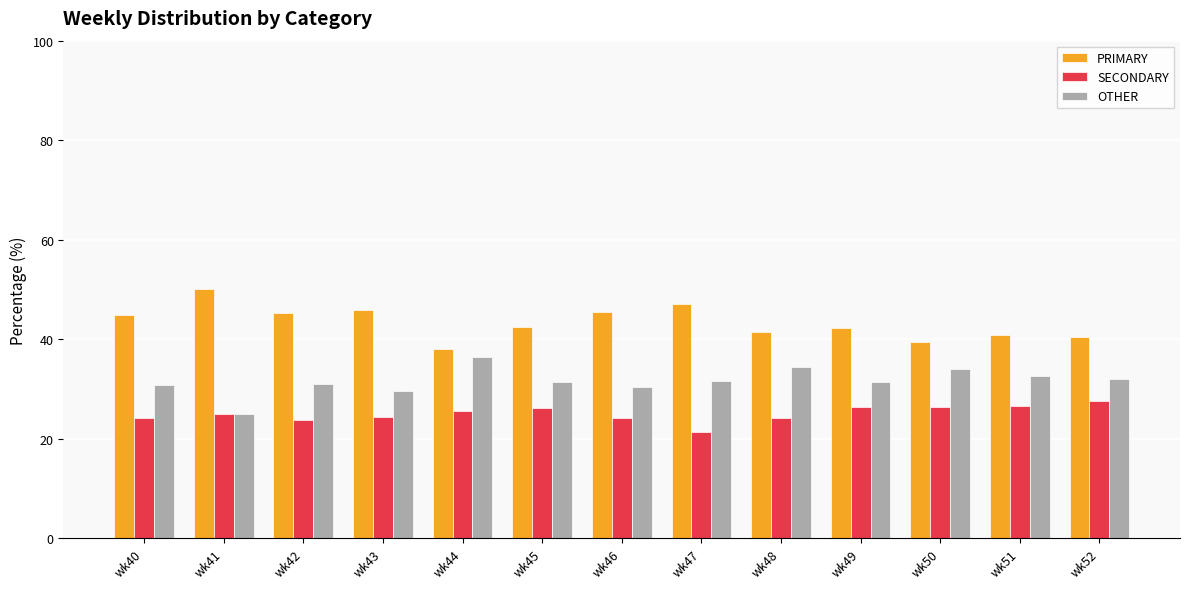

What is the spread (max minus min) of values at wk41?

25.0